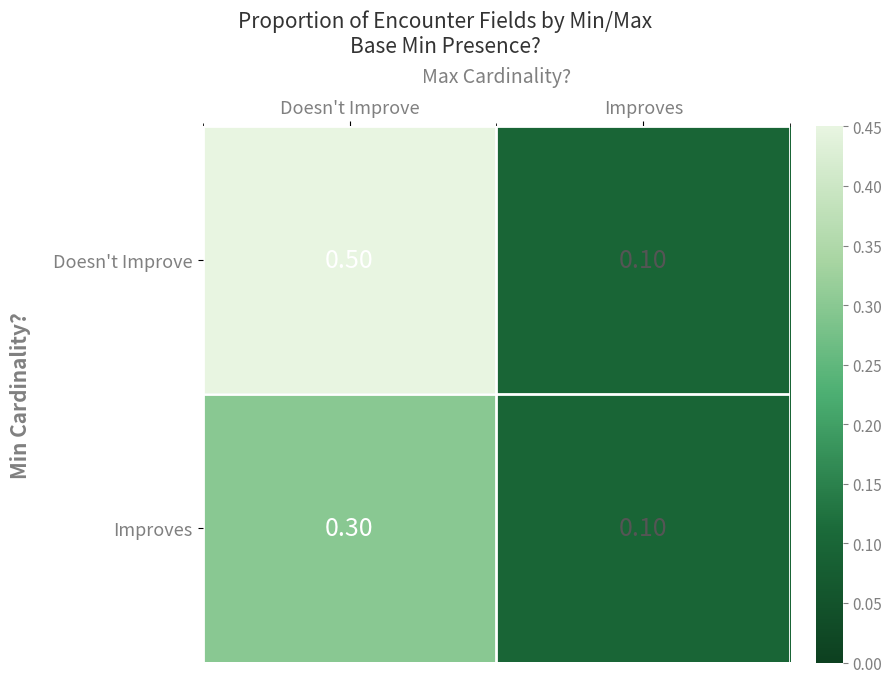

What is the difference between the maximum and minimum values in the Doesn't Improve series?

0.4